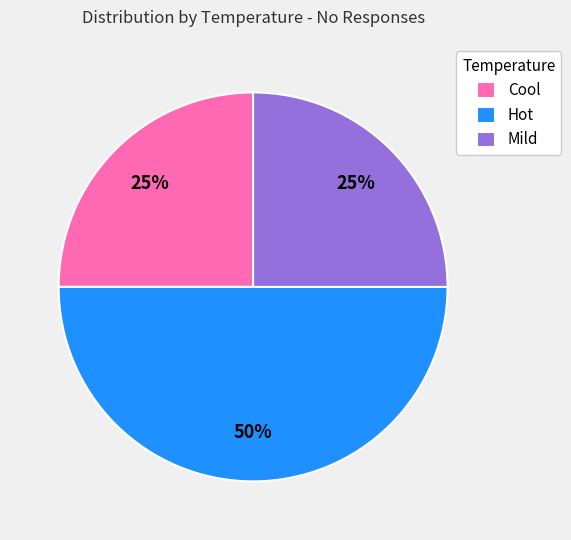

What is the largest slice in the pie chart?

Hot